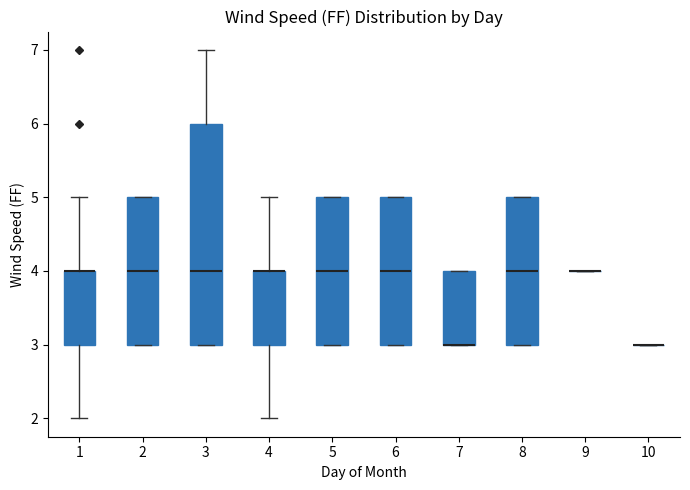

Comparing the boxes themselves (not the whiskers), which one is the tallest?

3